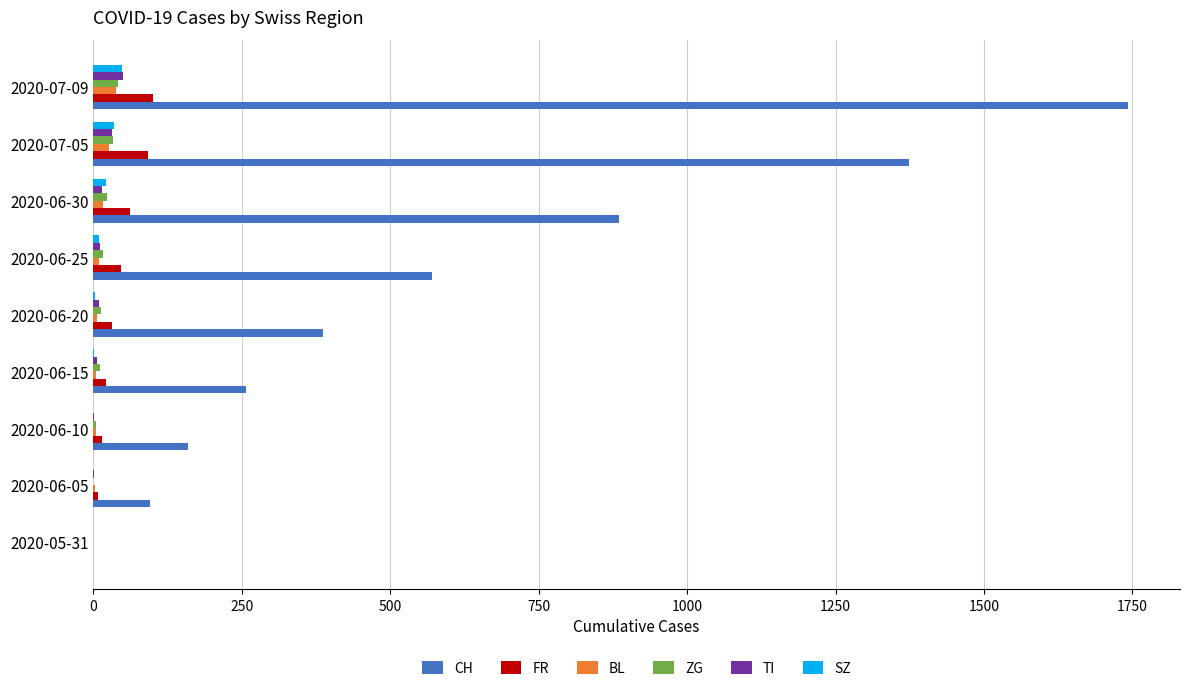

Which series has the largest total across all categories?

CH